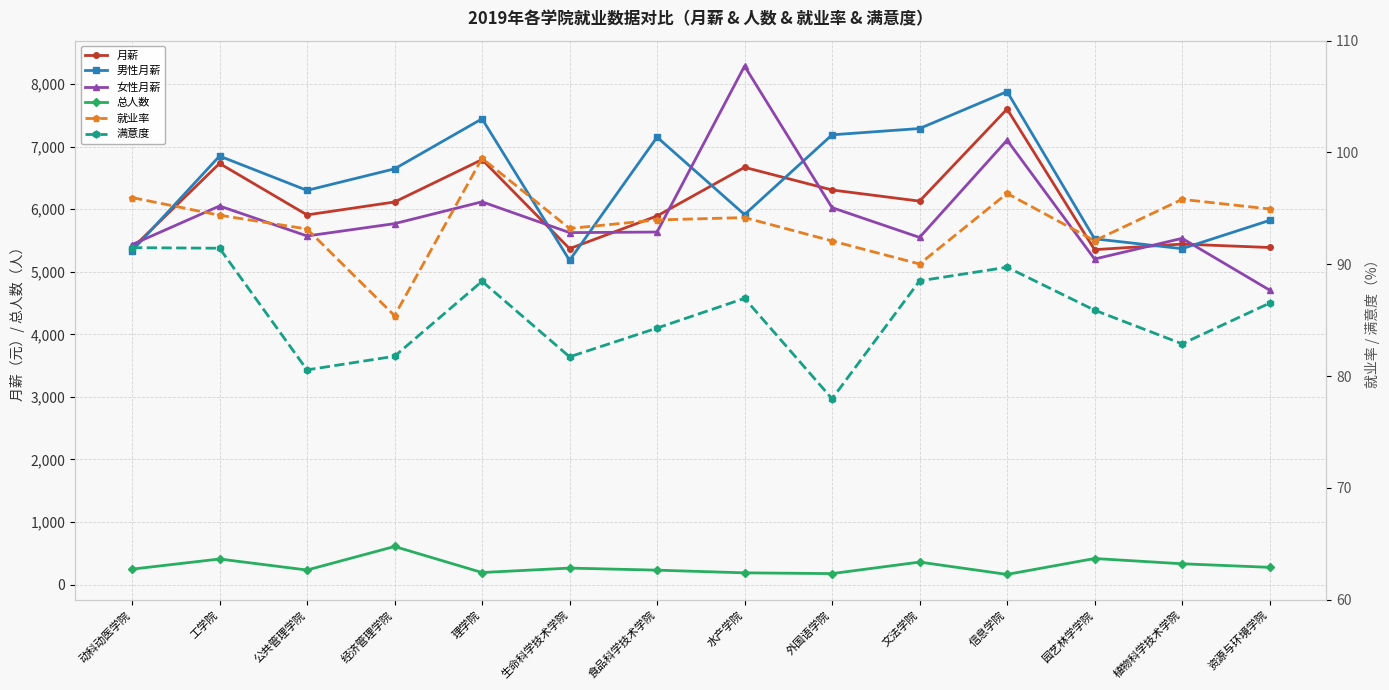

What is the approximate value of 月薪 at 园艺林学学院?

5352.2